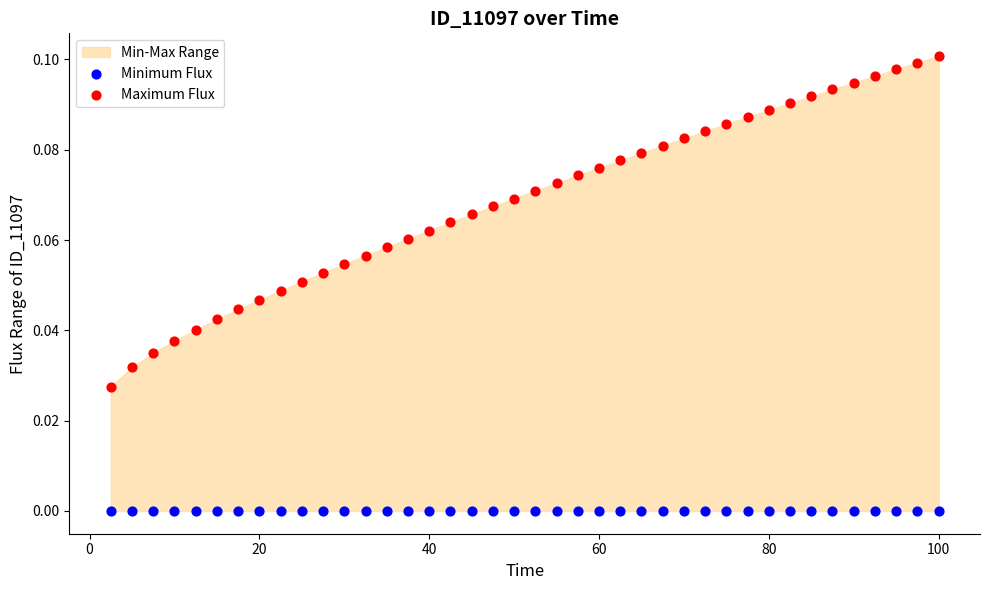

Which series contains the lowest Y value?

Minimum Flux